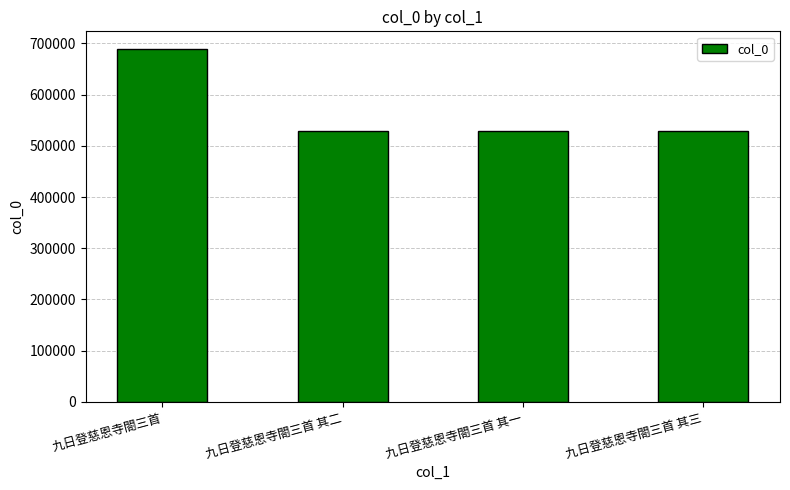

Is it true that the value at 九日登慈恩寺閤三首 is 963724?

False